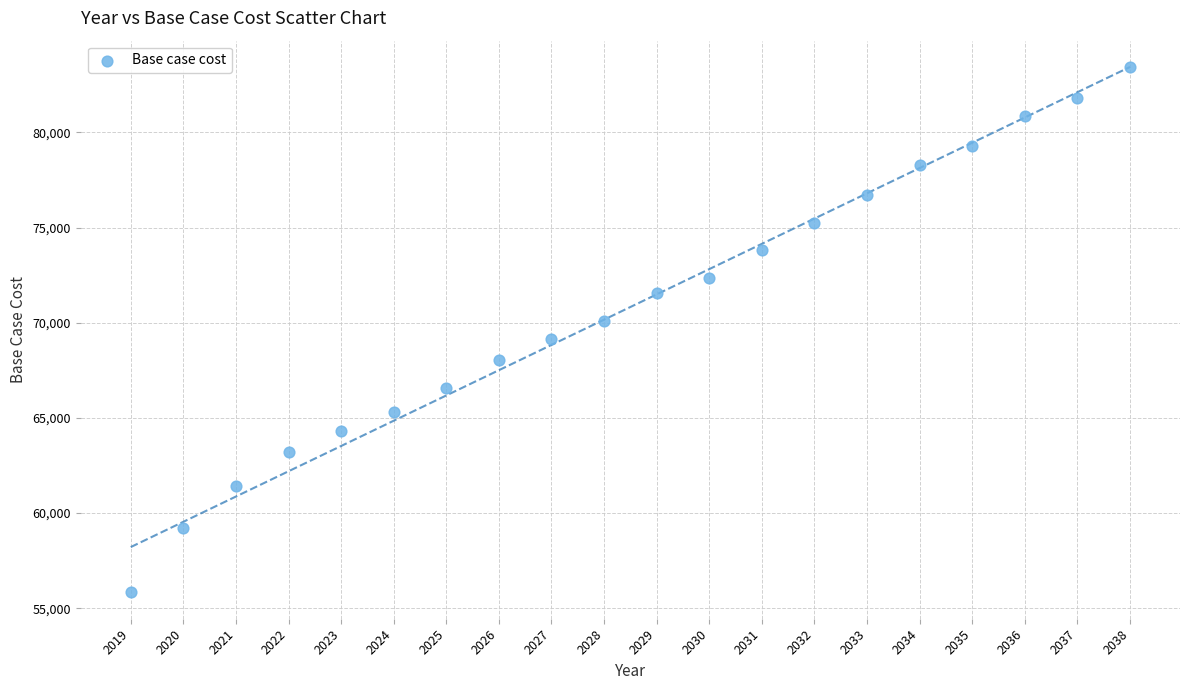

What is the range of Y values (max minus min)?

27595.2